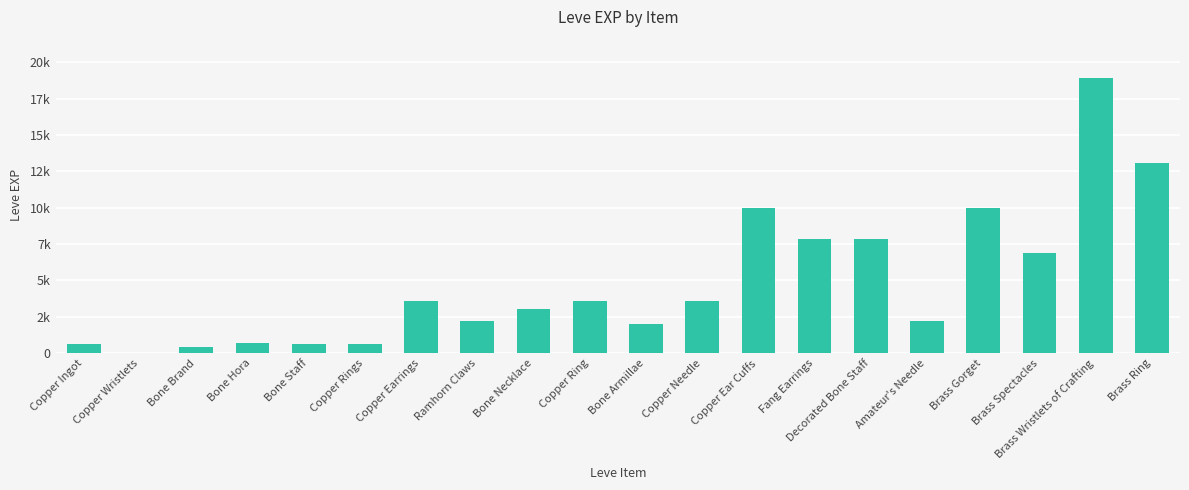

Rank the categories by value from highest to lowest.

Brass Wristlets of Crafting, Brass Ring, Copper Ear Cuffs, Brass Gorget, Fang Earrings, Decorated Bone Staff, Brass Spectacles, Copper Earrings, Copper Ring, Copper Needle, Bone Necklace, Ramhorn Claws, Amateur's Needle, Bone Armillae, Bone Hora, Copper Ingot, Bone Staff, Copper Rings, Bone Brand, Copper Wristlets